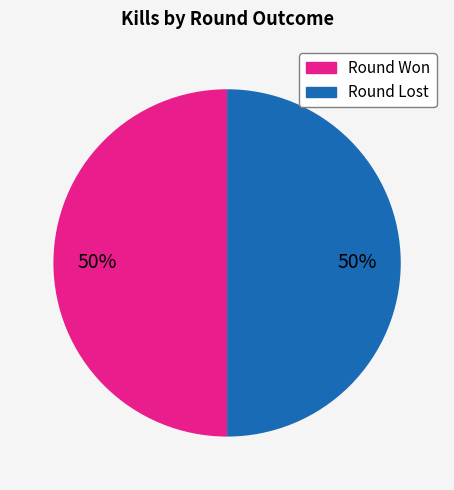

Is the sum of Round Won and Round Lost greater than half?

Yes